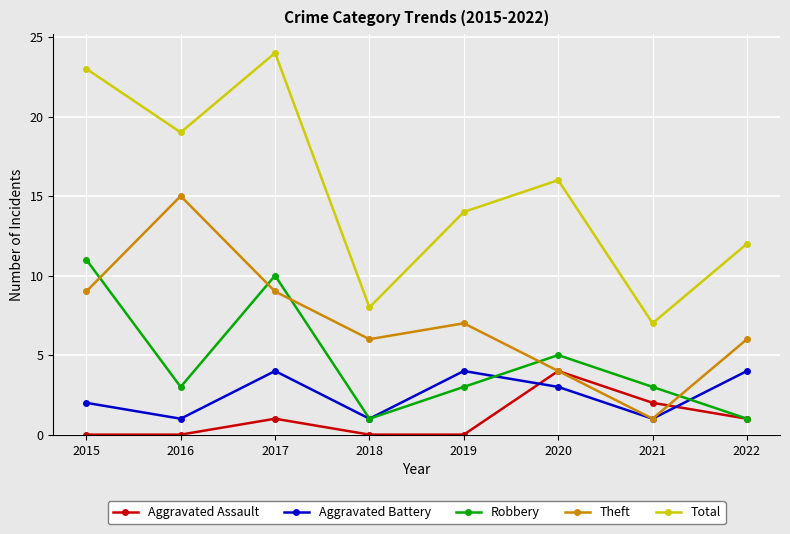

The Robbery series shows 2 at 2022. True or false?

False